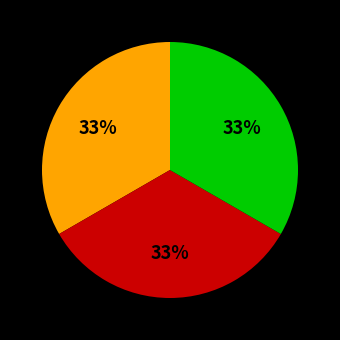

To the nearest percent, what is the difference between the largest and smallest slice percentages?

0%